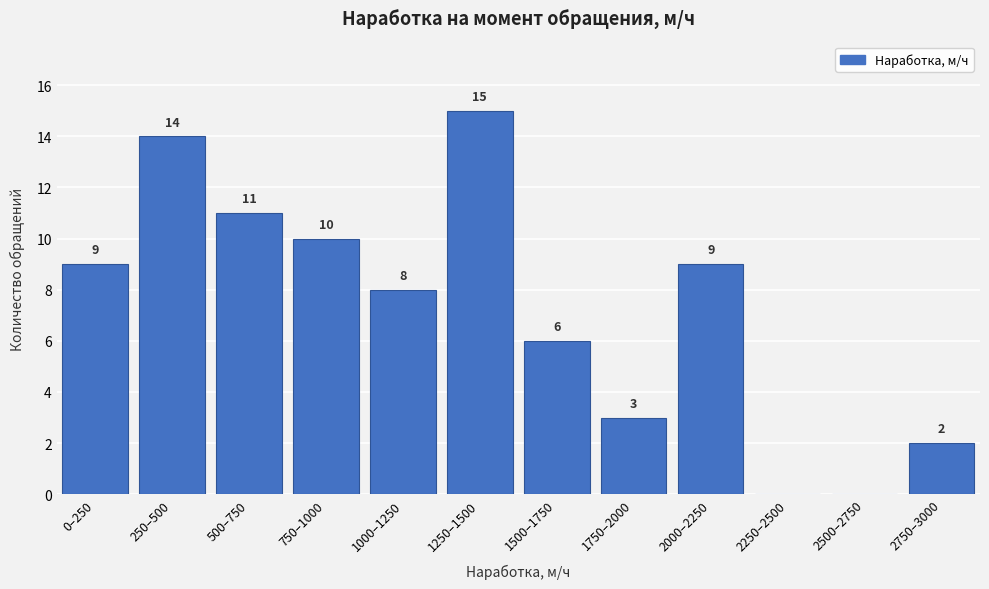

Reading left to right, list all the values displayed in this chart.

0–250=9	250–500=14	500–750=11	750–1000=10	1000–1250=8	1250–1500=15	1500–1750=6	1750–2000=3	2000–2250=9	2250–2500=0	2500–2750=0	2750–3000=2